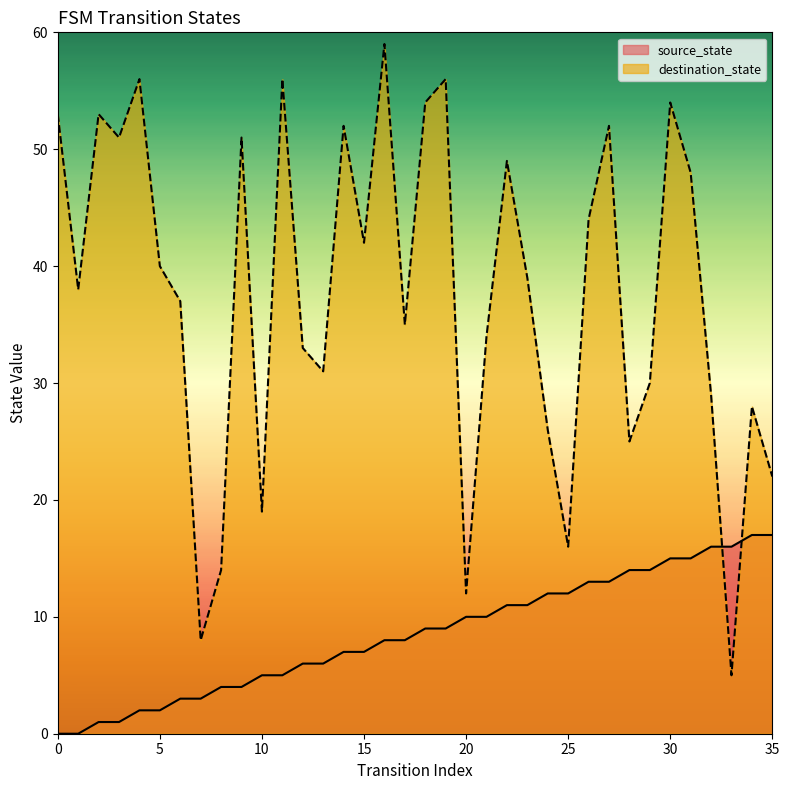

At which label is destination_state closest to 32?

12